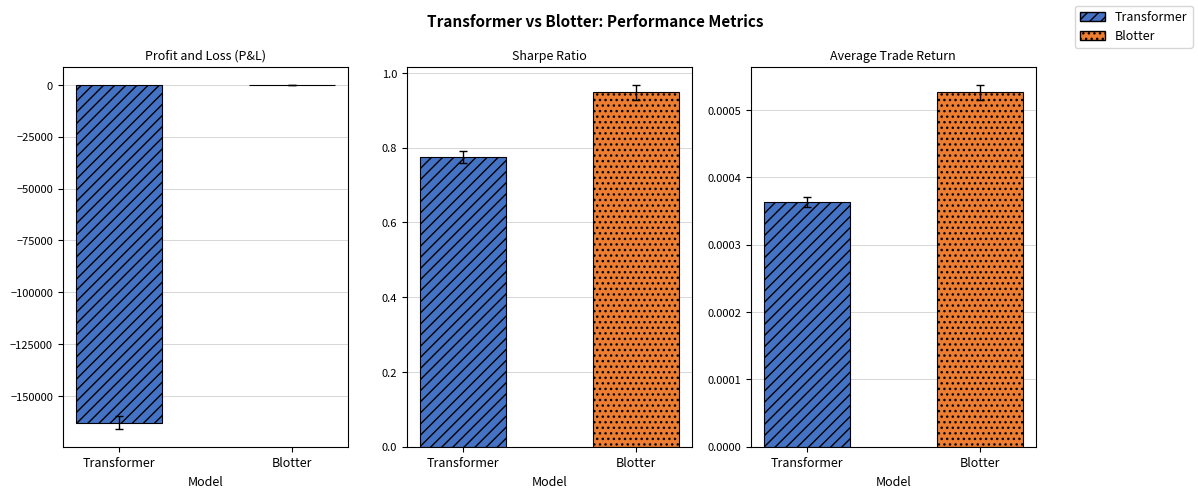

What is the difference between the Transformer values at Sharpe Ratio and Profit and Loss (P&L)?

162867.8